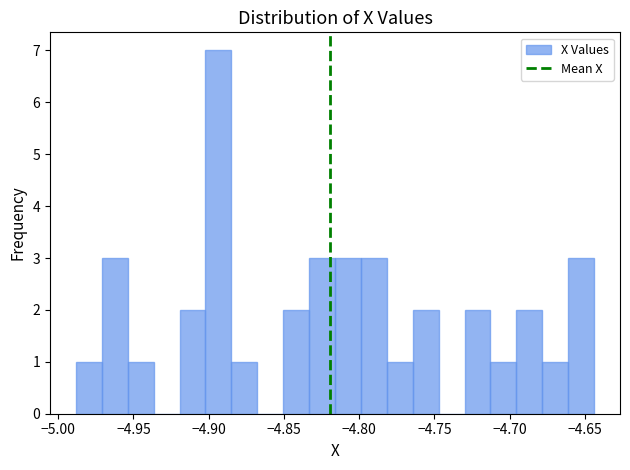

Around what value on the x-axis is the tallest bar? Give the approximate position of its centre, as read against the axis.

-4.895